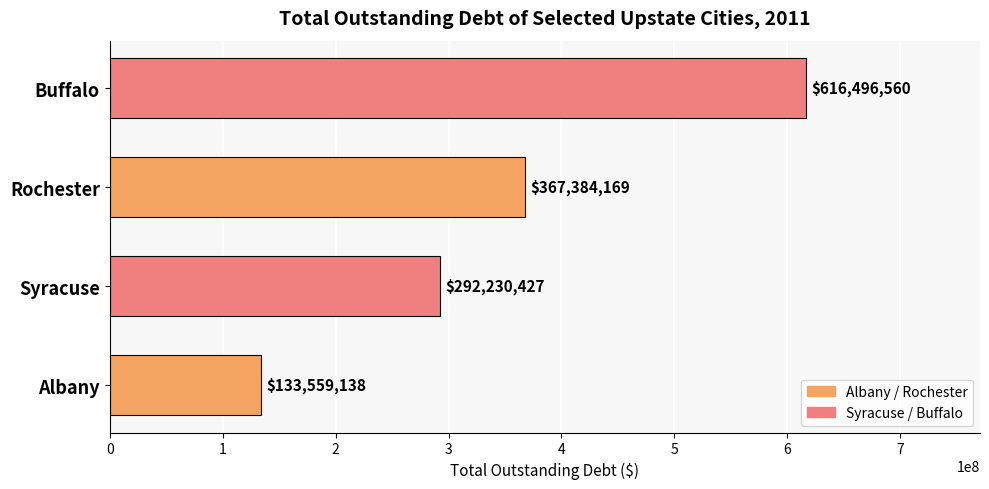

What is the average value?

352417574